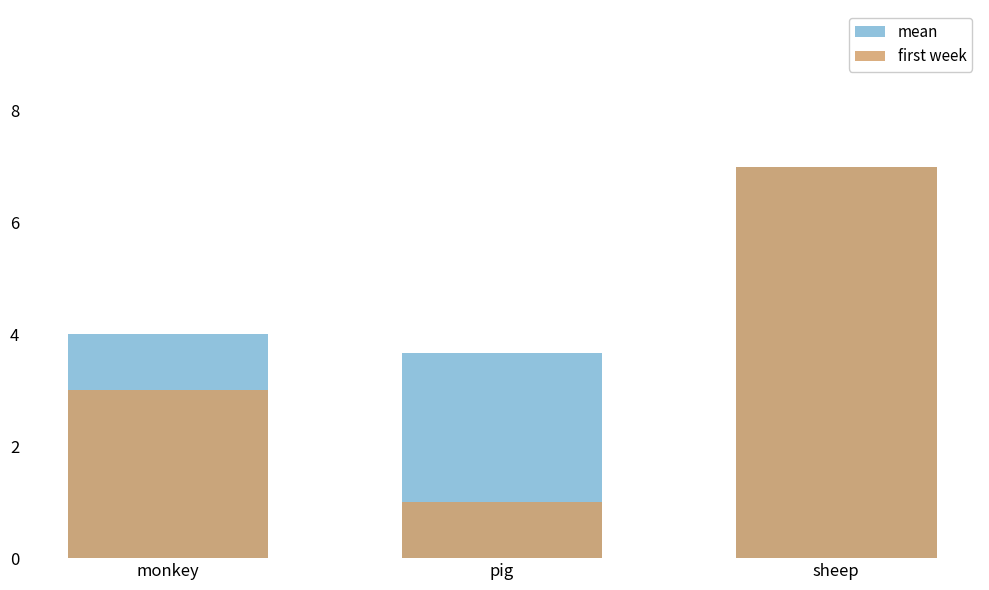

Reading right to left, transcribe all the data shown in this chart.

mean: sheep=7.0	pig=3.7	monkey=4.0
first week: sheep=7.0	pig=1.0	monkey=3.0